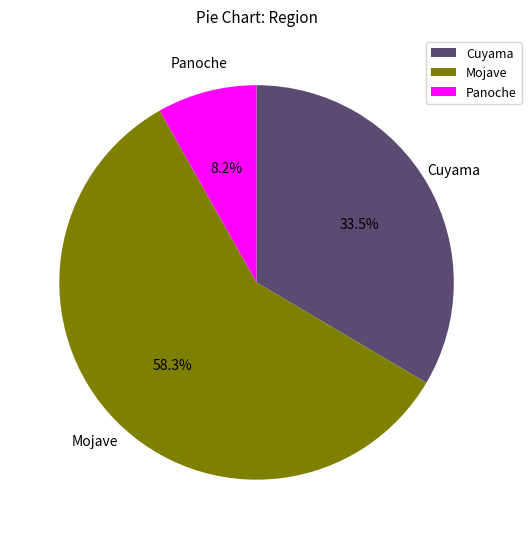

Which slice is the largest?

Mojave